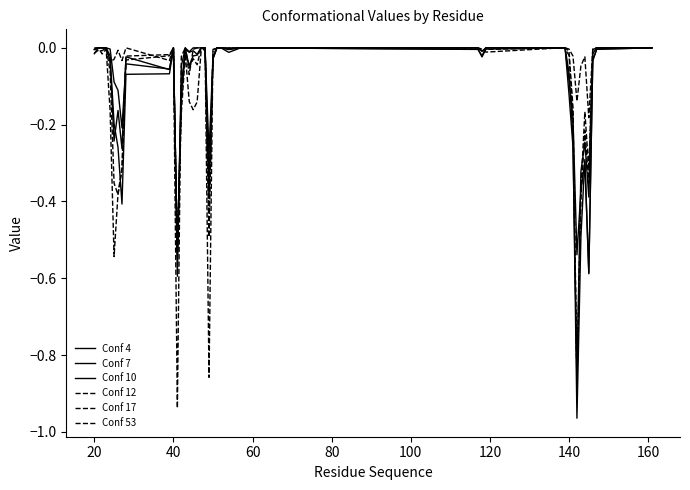

What is the sum of all Conf 7 values?

-4.7